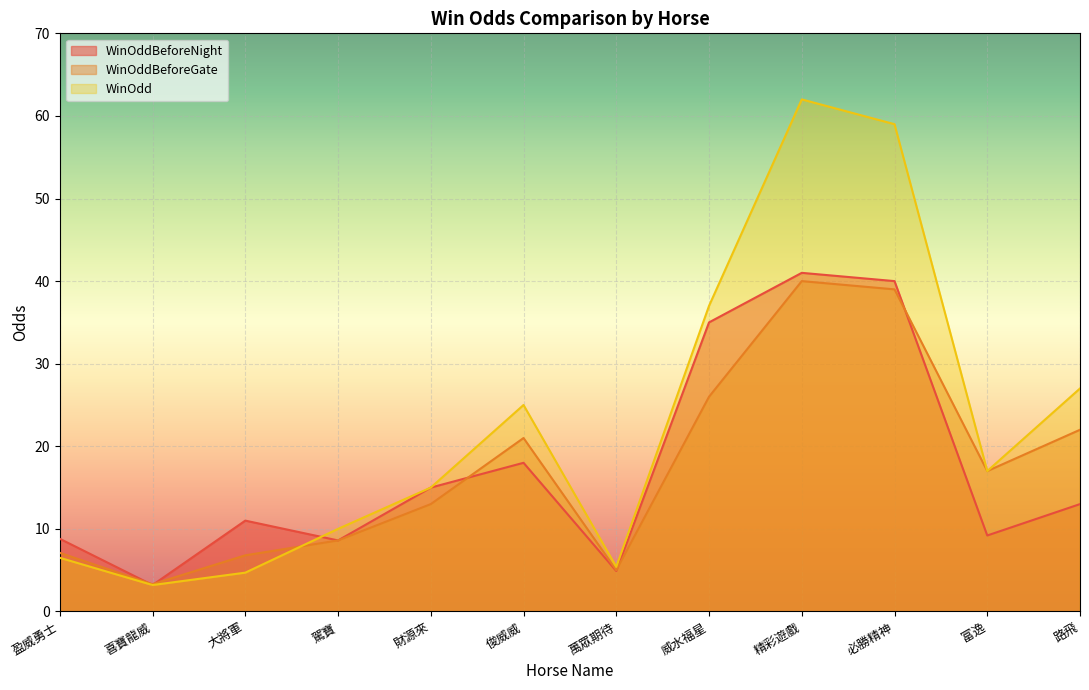

What is the label of the 10th point from the left?

必勝精神